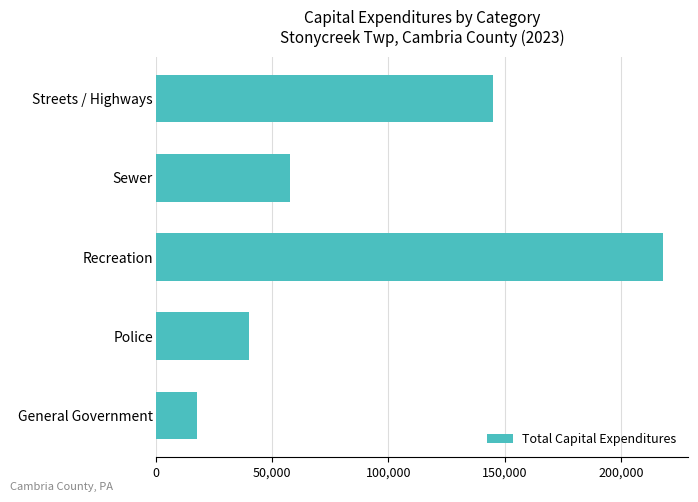

At which label is the value closest to 117683?

Streets / Highways